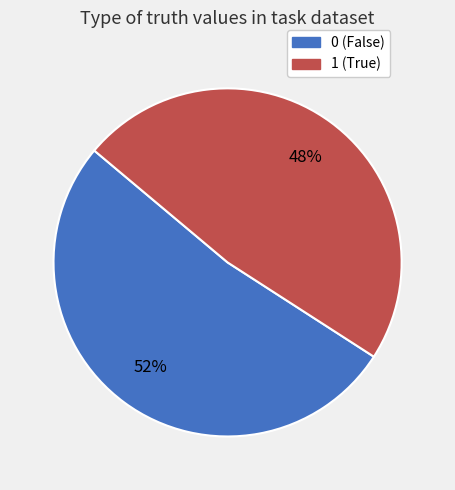

How many segments does this pie chart have?

2